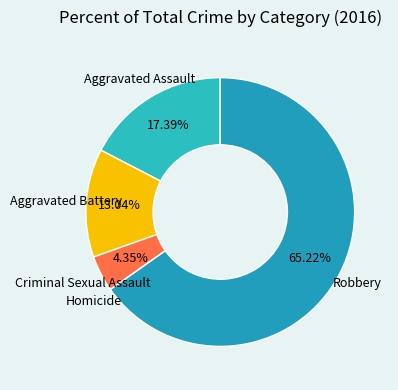

Is the sum of Criminal Sexual Assault and Aggravated Battery greater than half?

No